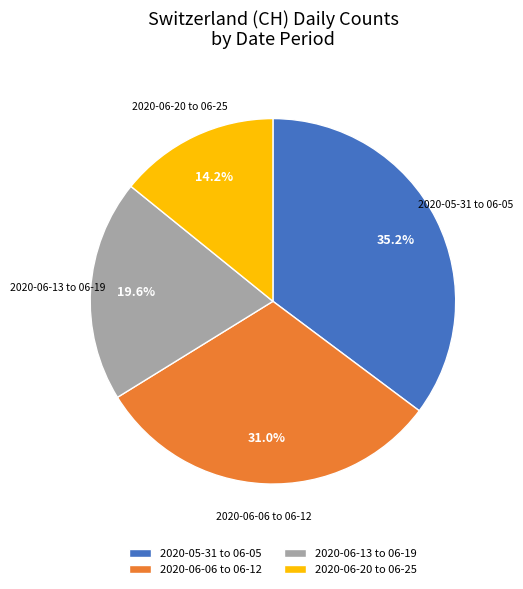

What is the smallest slice in the pie chart?

2020-06-20 to 06-25